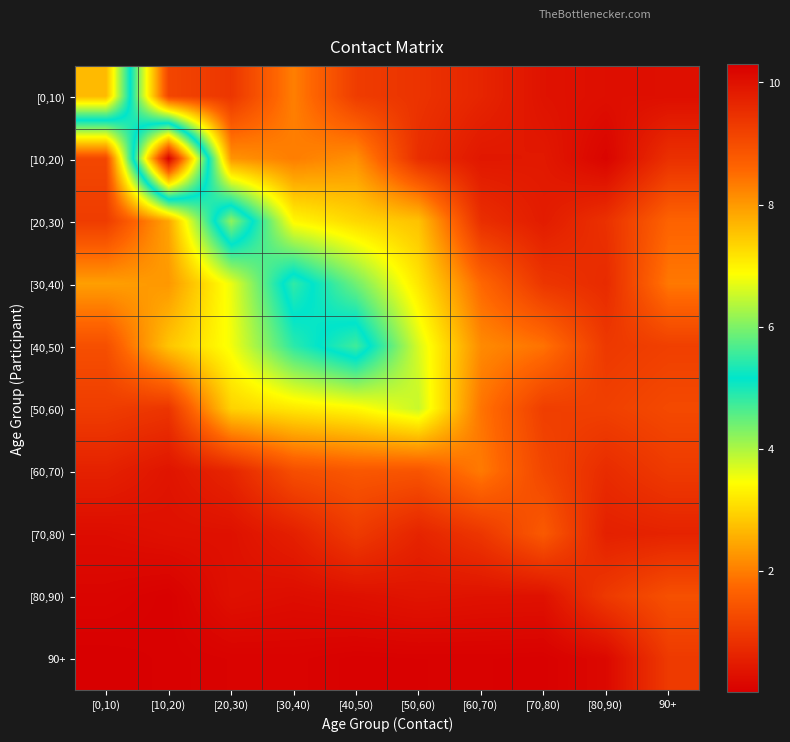

Reading right to left, transcribe all the data shown in this chart.

[0,10): 90+=0.3	[80,90)=0.3	[70,80)=0.3	[60,70)=0.6	[50,60)=0.9	[40,50)=1.0	[30,40)=2.0	[20,30)=0.9	[10,20)=1.2	[0,10)=7.6
[10,20): 90+=0.8	[80,90)=0.1	[70,80)=0.4	[60,70)=0.4	[50,60)=0.8	[40,50)=2.2	[30,40)=2.0	[20,30)=2.3	[10,20)=10.3	[0,10)=1.2
[20,30): 90+=1.7	[80,90)=0.8	[70,80)=0.5	[60,70)=0.8	[50,60)=2.8	[40,50)=3.0	[30,40)=3.4	[20,30)=6.1	[10,20)=2.4	[0,10)=1.0
[30,40): 90+=1.9	[80,90)=0.7	[70,80)=0.9	[60,70)=1.7	[50,60)=3.2	[40,50)=4.4	[30,40)=5.5	[20,30)=3.6	[10,20)=2.3	[0,10)=2.4
[40,50): 90+=1.1	[80,90)=1.0	[70,80)=1.9	[60,70)=2.1	[50,60)=3.7	[40,50)=5.6	[30,40)=4.9	[20,30)=3.5	[10,20)=2.8	[0,10)=1.4
[50,60): 90+=1.3	[80,90)=1.1	[70,80)=1.1	[60,70)=1.9	[50,60)=3.8	[40,50)=3.4	[30,40)=3.2	[20,30)=3.0	[10,20)=0.9	[0,10)=1.0
[60,70): 90+=1.0	[80,90)=0.8	[70,80)=1.2	[60,70)=2.0	[50,60)=1.4	[40,50)=1.5	[30,40)=1.3	[20,30)=0.7	[10,20)=0.4	[0,10)=0.6
[70,80): 90+=0.6	[80,90)=0.6	[70,80)=1.5	[60,70)=0.9	[50,60)=0.6	[40,50)=1.0	[30,40)=0.6	[20,30)=0.3	[10,20)=0.3	[0,10)=0.2
[80,90): 90+=1.4	[80,90)=1.0	[70,80)=0.3	[60,70)=0.3	[50,60)=0.4	[40,50)=0.3	[30,40)=0.3	[20,30)=0.3	[10,20)=0.0	[0,10)=0.1
90+: 90+=1.0	[80,90)=0.2	[70,80)=0.0	[60,70)=0.1	[50,60)=0.1	[40,50)=0.0	[30,40)=0.1	[20,30)=0.1	[10,20)=0.0	[0,10)=0.0